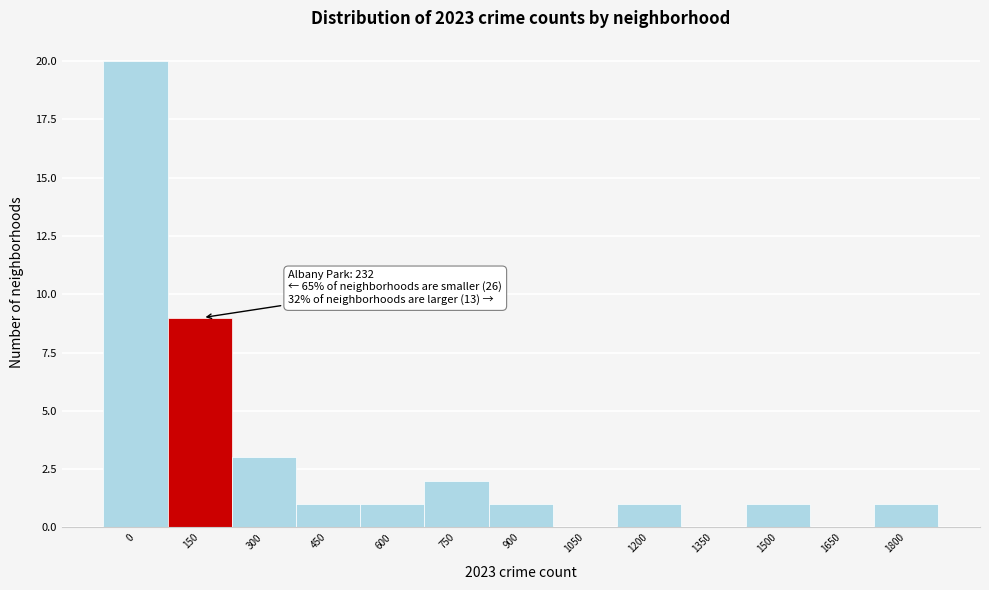

Reading right to left, transcribe all the data shown in this chart.

1800=1	1650=0	1500=1	1350=0	1200=1	1050=0	900=1	750=2	600=1	450=1	300=3	150=9	0=20